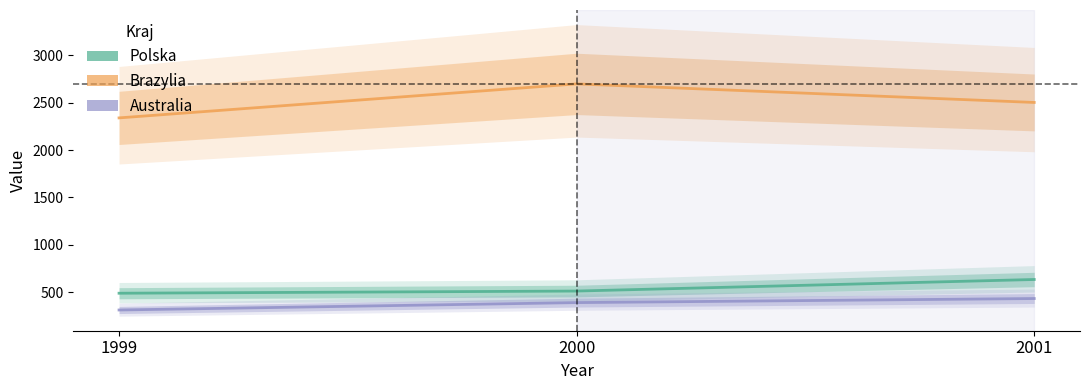

How many lines are shown in the chart?

3